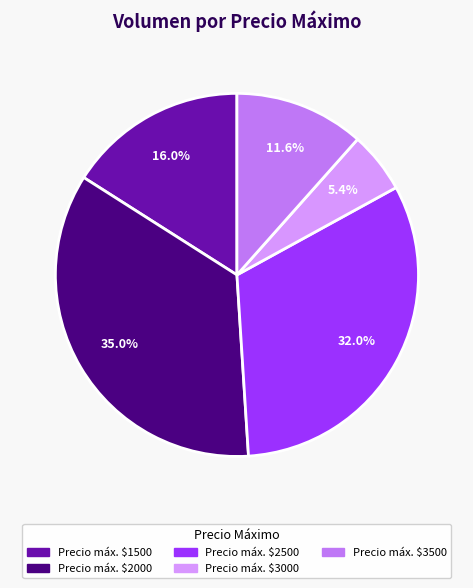

Rank the categories by value from lowest to highest.

Precio máx. $3000, Precio máx. $3500, Precio máx. $1500, Precio máx. $2500, Precio máx. $2000